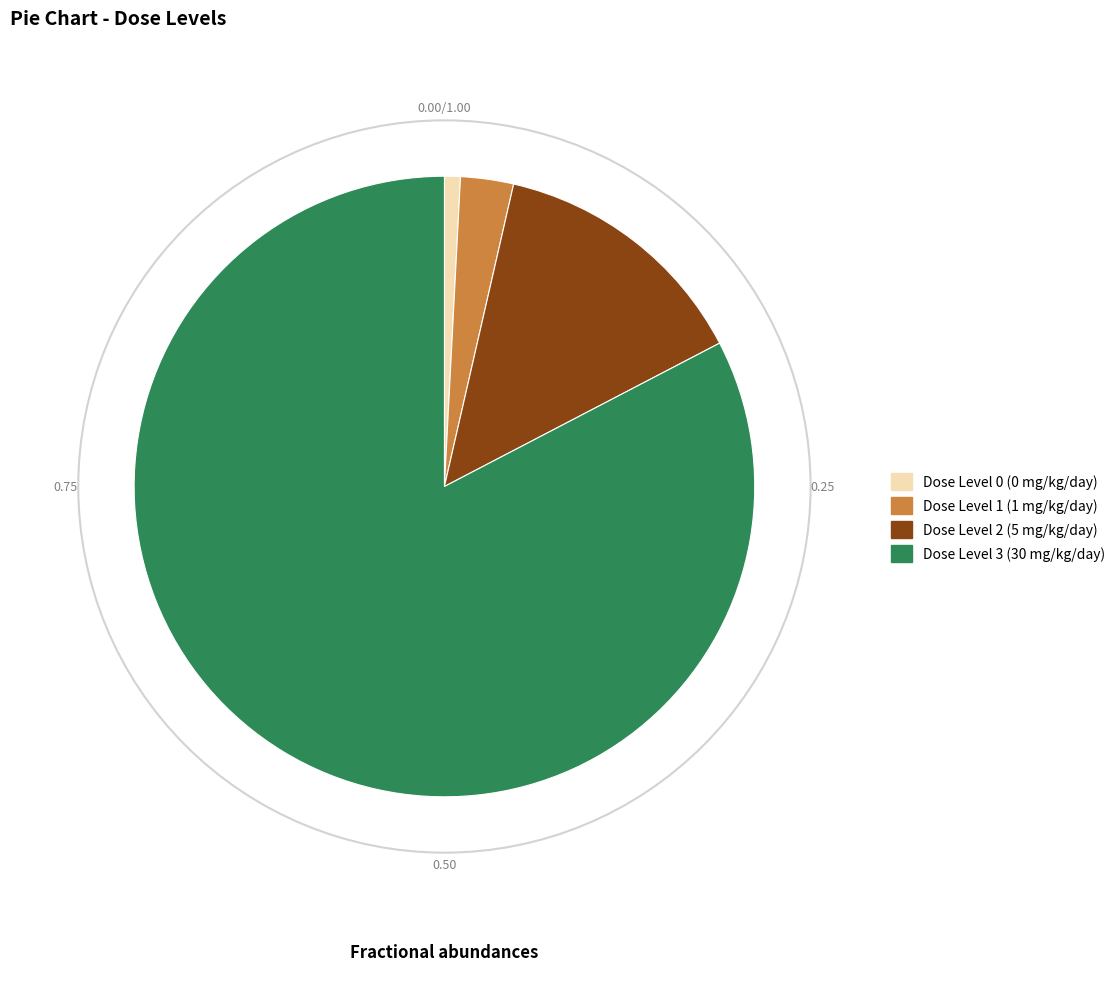

The Dose Level 1 (1 mg/kg/day) slice represents 3% of the pie. True or false?

True